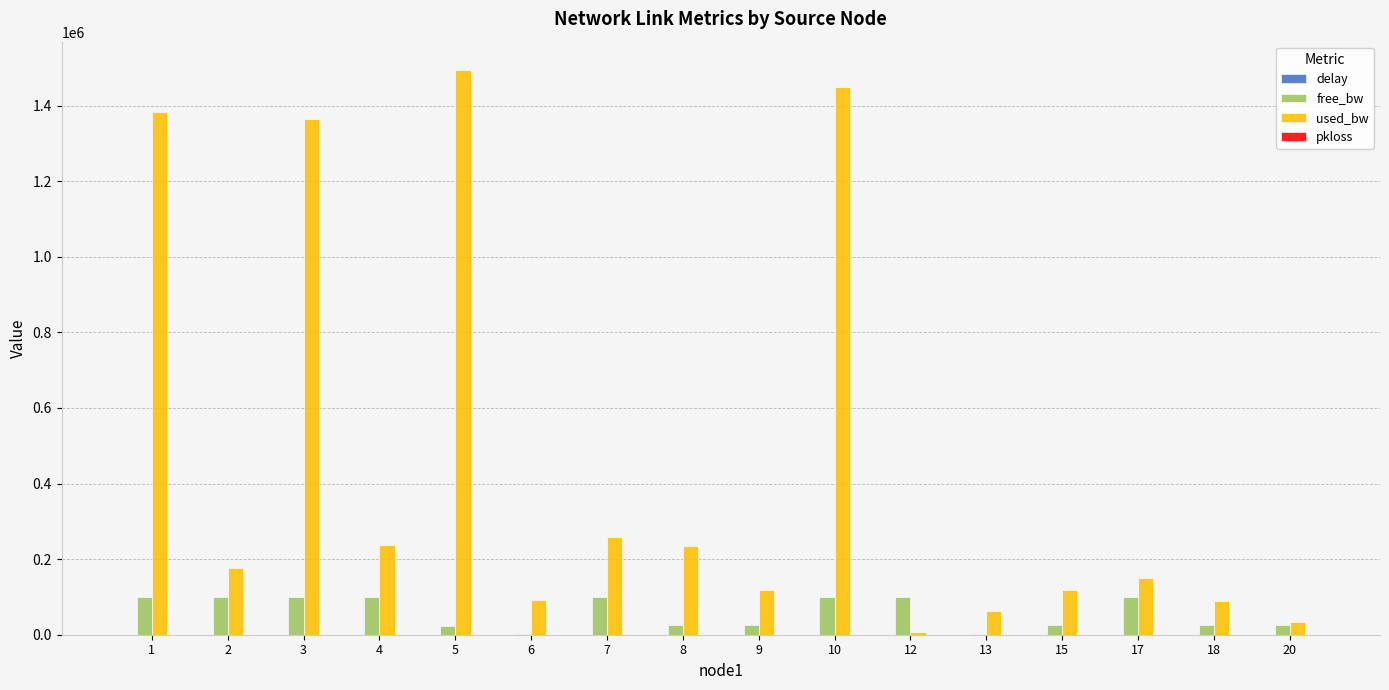

What is the maximum value for used_bw?

1494364.0